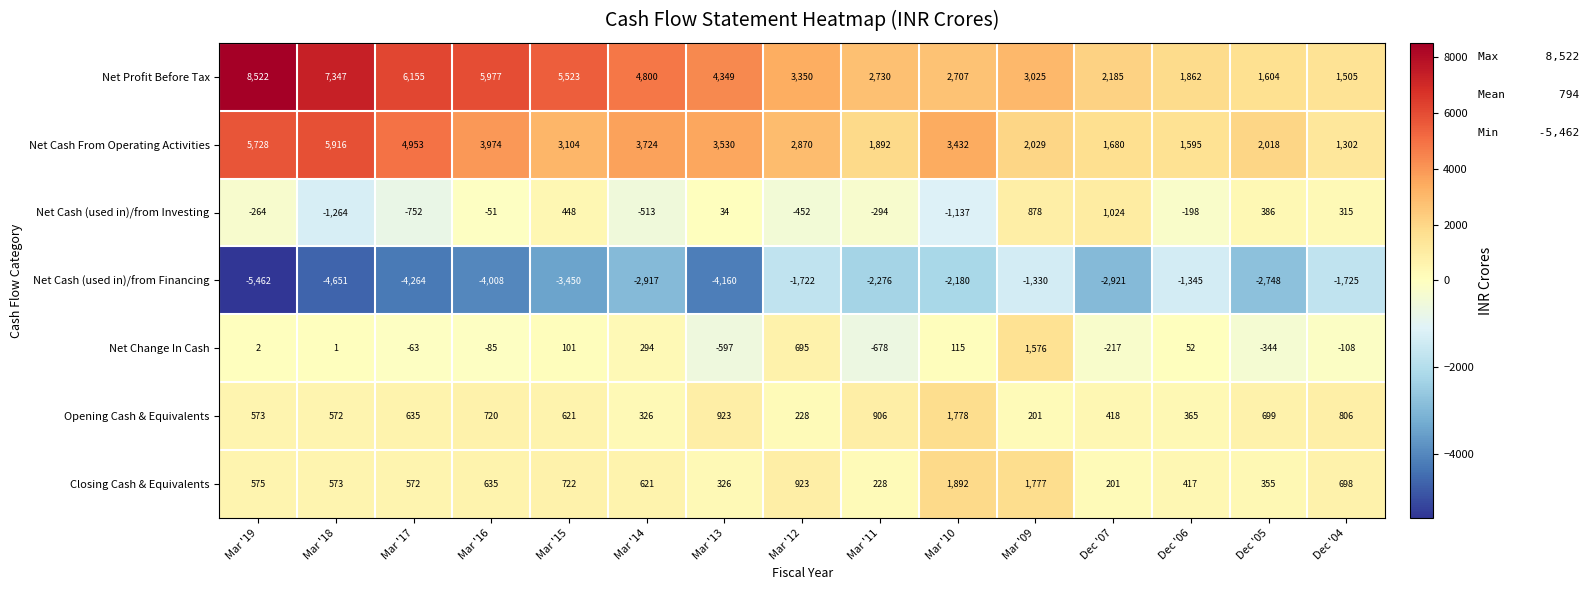

What is the maximum value shown in the chart?

8522